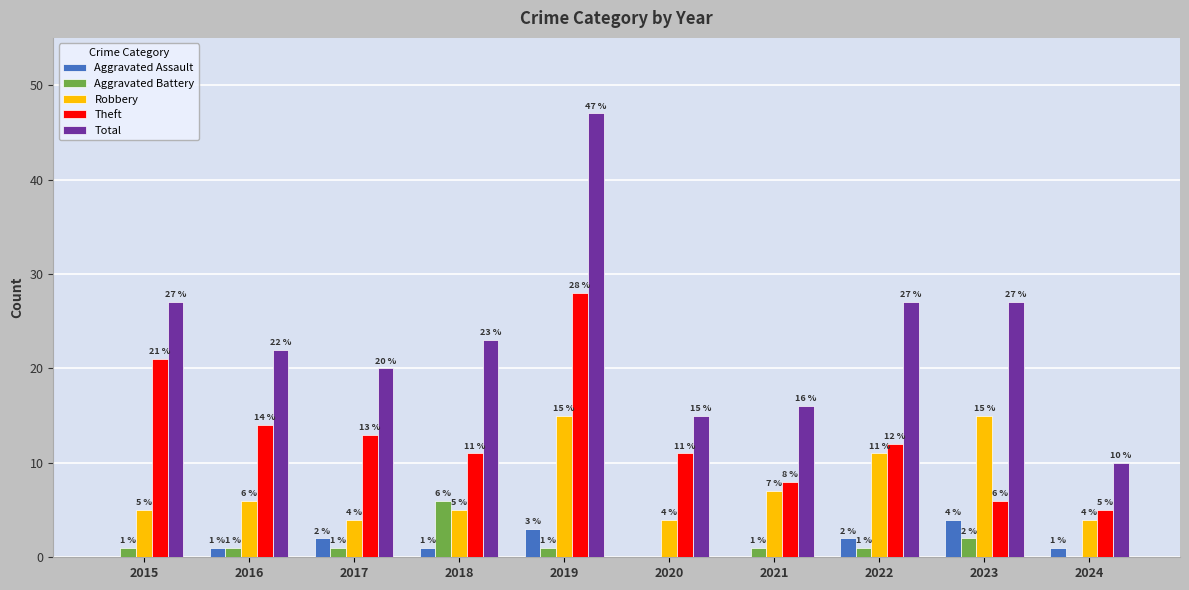

Is it true that Aggravated Assault equals 3 at 2019?

True